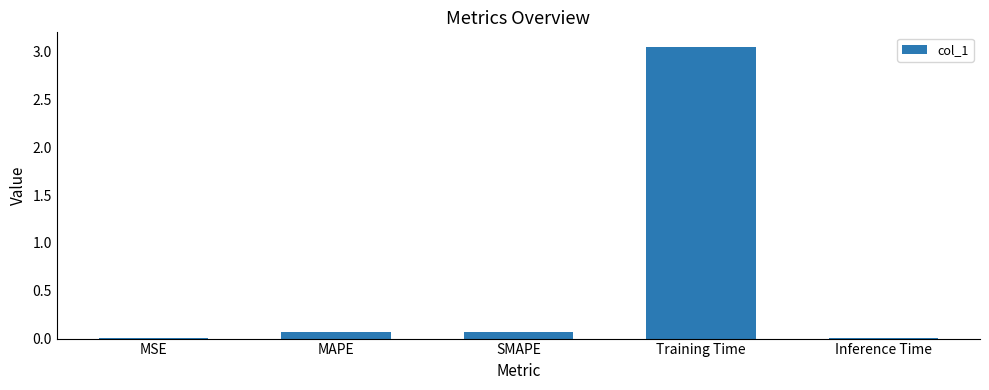

Which label corresponds to the largest value in the chart?

Training Time